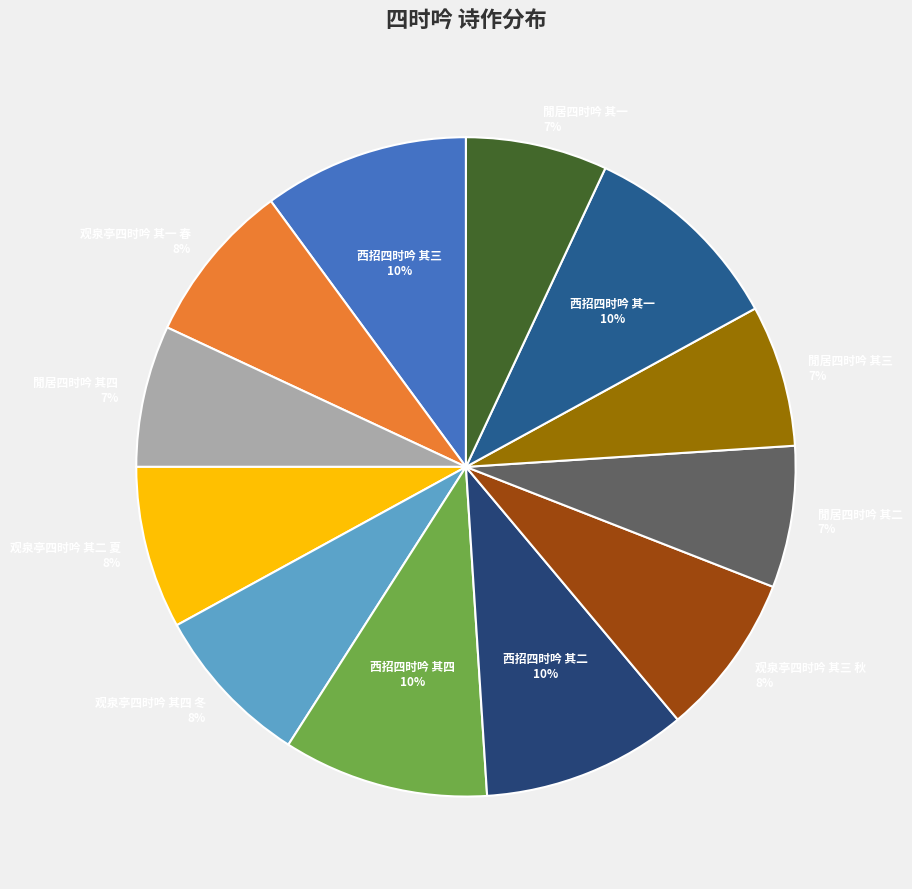

How many slices are in this pie chart?

12